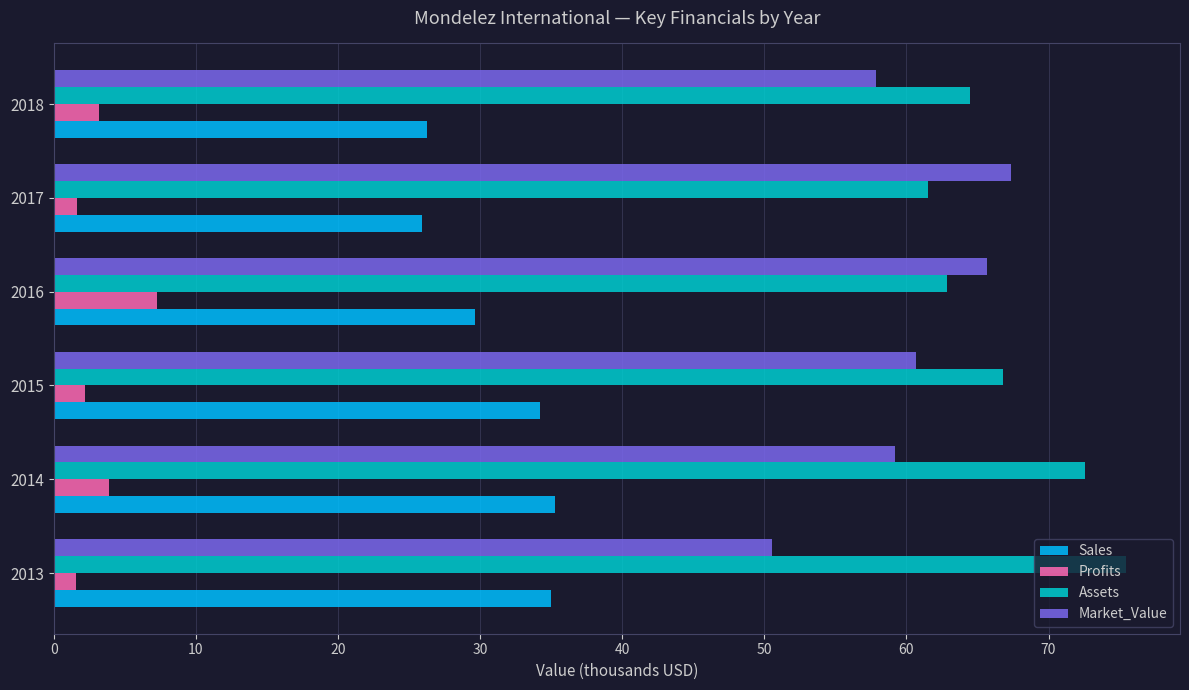

True or false: Market_Value has a value of 35.6 at 2016.

False